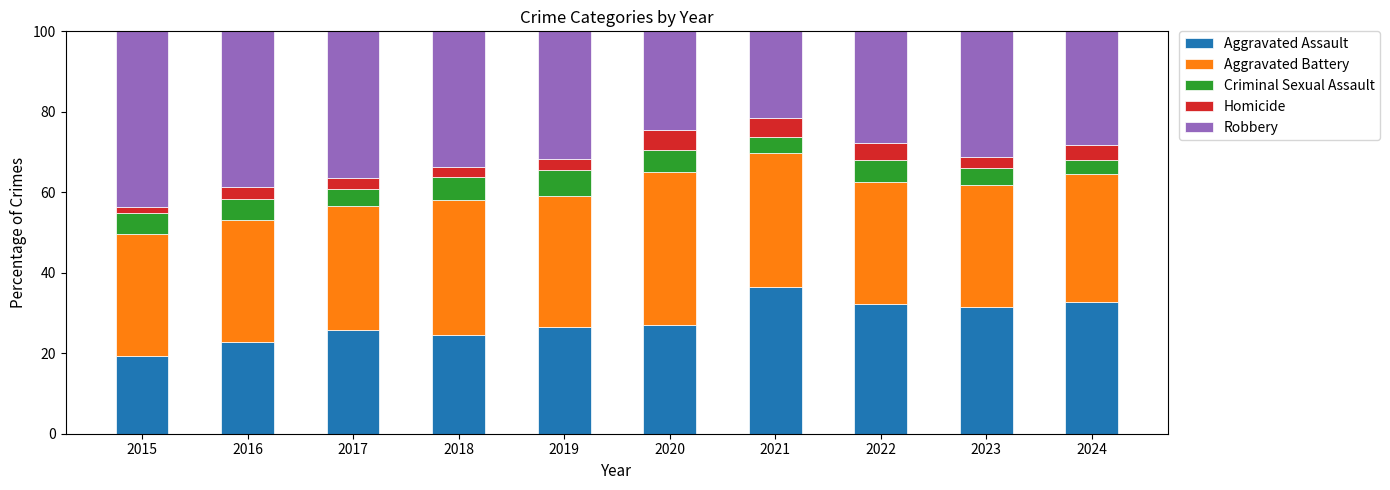

What value does the Aggravated Assault series have at 2020?

27.1